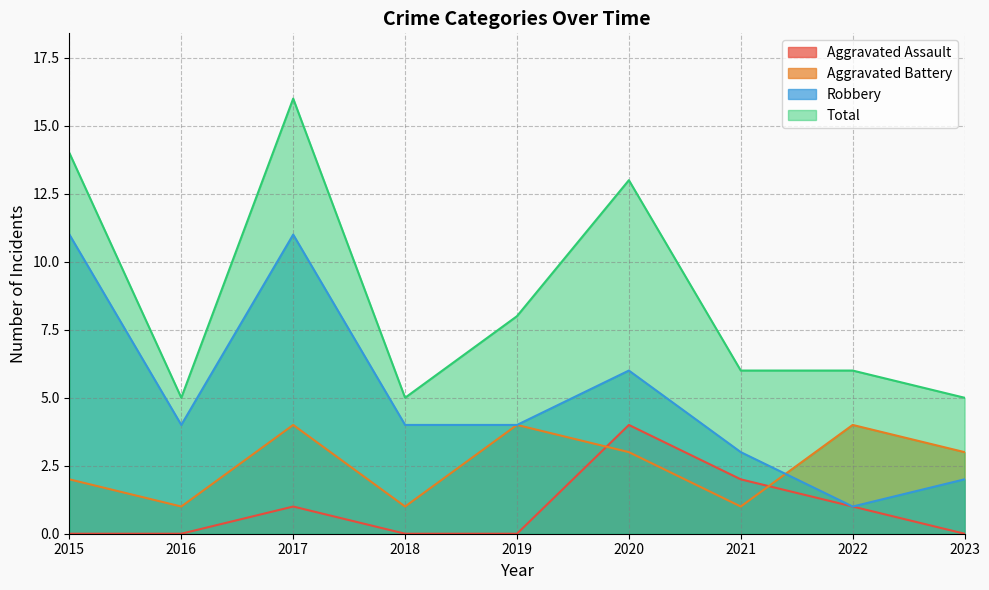

Rank the series at 2023 from highest to lowest value.

Total, Aggravated Battery, Robbery, Aggravated Assault